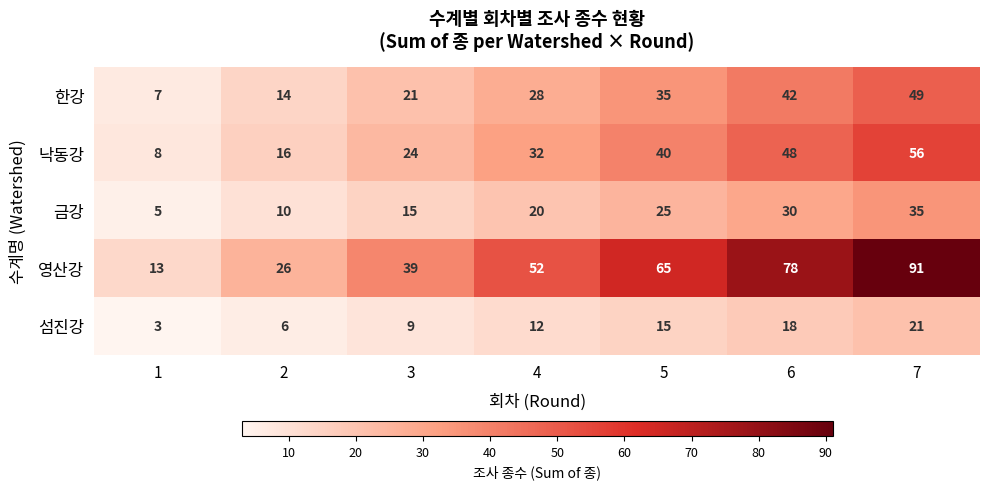

At how many categories does at least one series exceed 64?

3